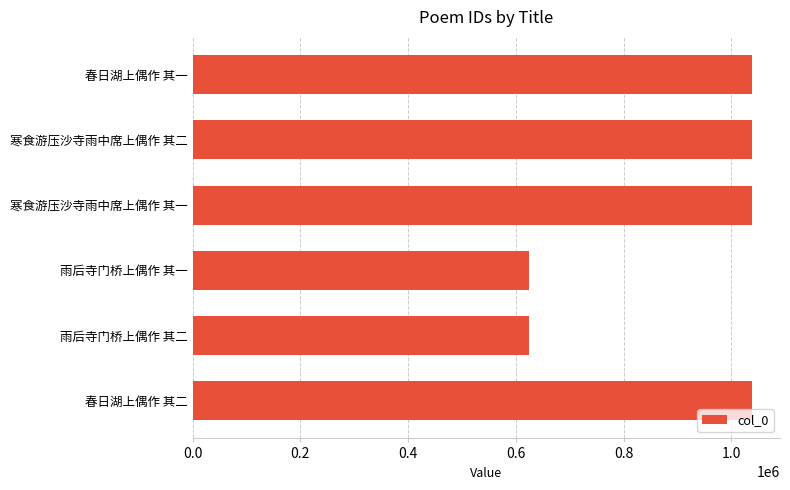

What is the difference between the maximum and minimum values?

413672